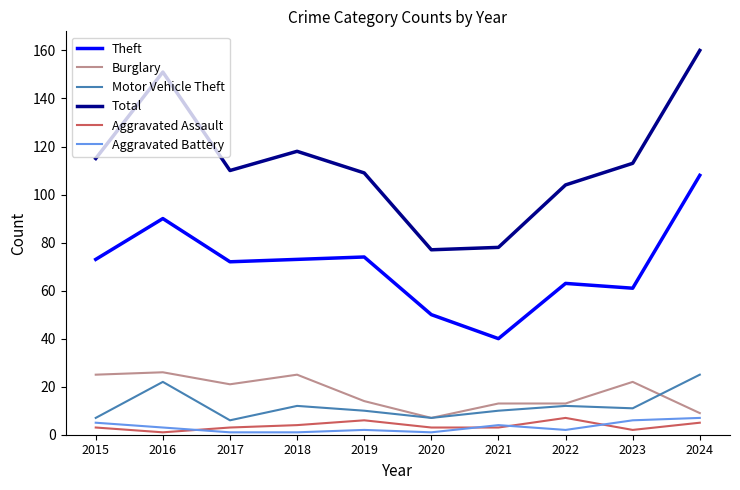

What is the greatest value displayed?

160